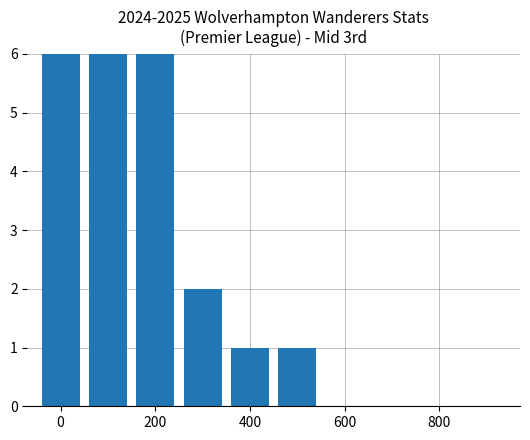

Where is the data nearest to the value 14?

200